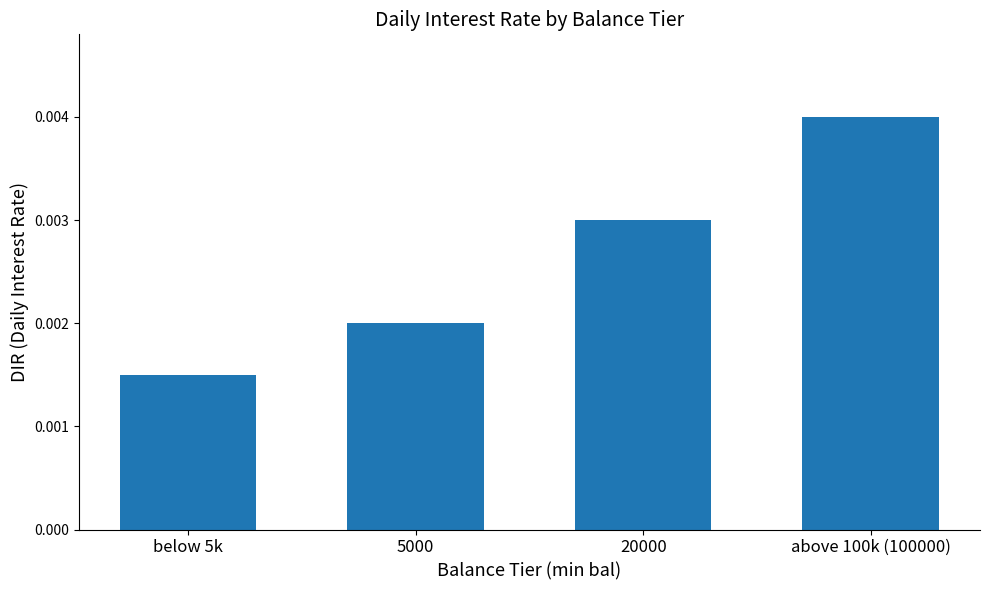

What is the label of the 4th bar from the left?

above 100k (100000)